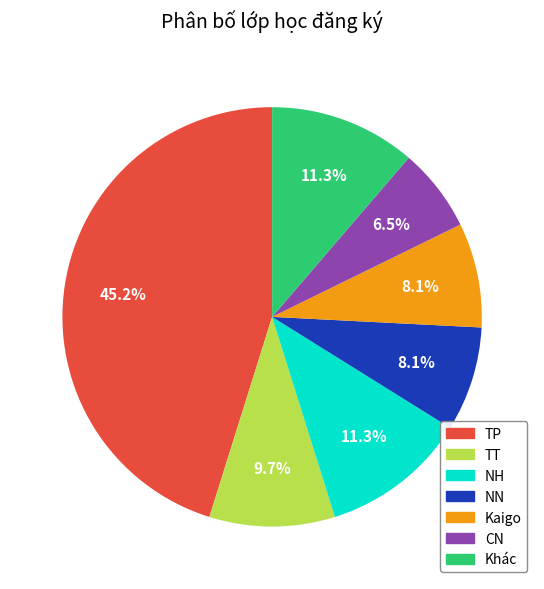

What percentage is NOT represented by NH?

88.7%